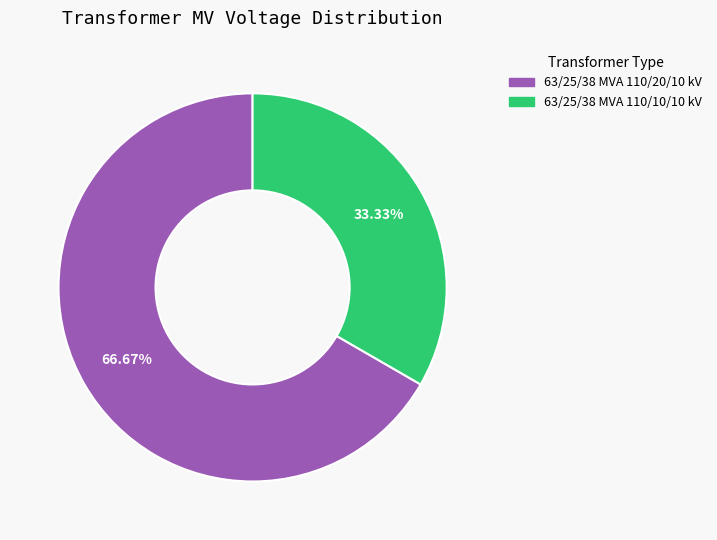

Is the sum of 63/25/38 MVA 110/20/10 kV and 63/25/38 MVA 110/10/10 kV greater than half?

Yes